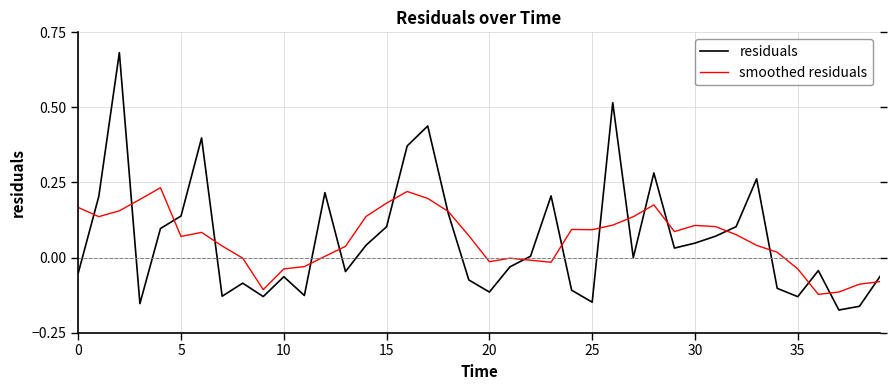

List the series in order of their peak value, lowest first.

smoothed residuals, residuals